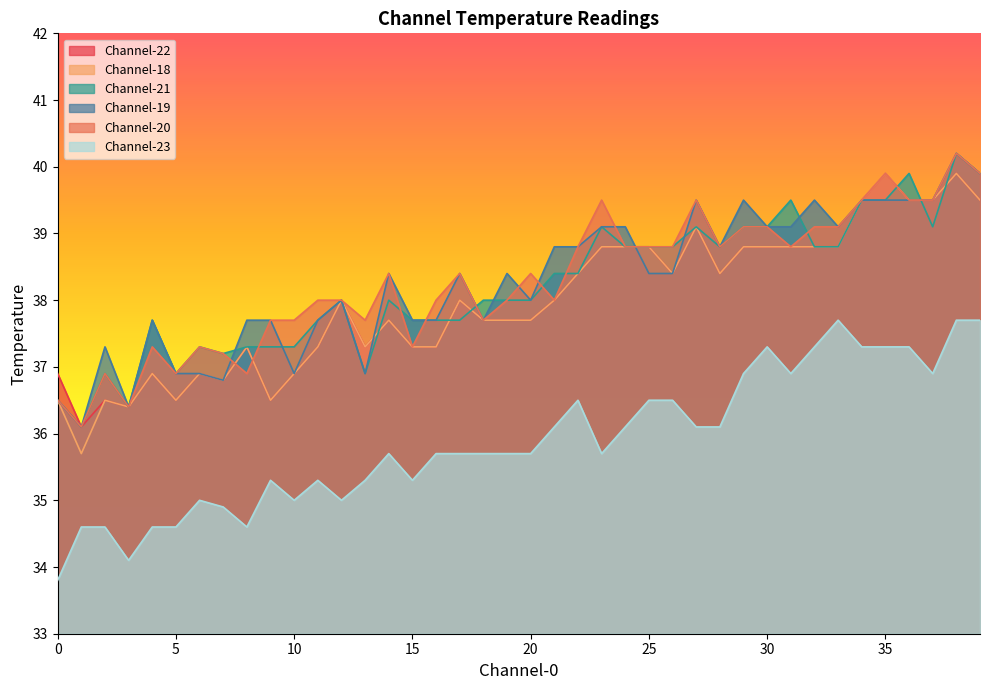

True or false: Channel-19 and Channel-23 cross at least once.

False